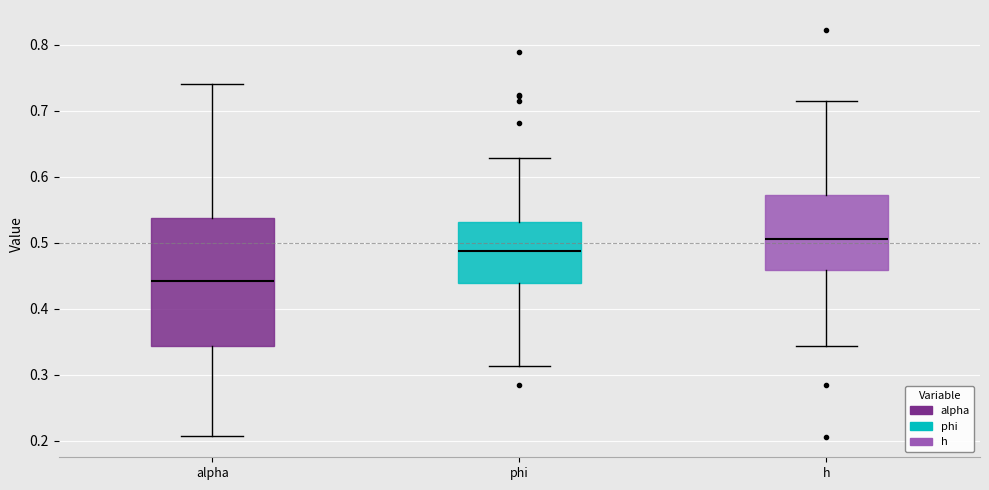

Reading left to right, transcribe this box plot: for each box, give where its median line is, the range the box spans, and where its two whiskers end, as read against the y-axis. The values are not printed on the chart, so give them approximately, as read against the axis.

alpha: median 0.44, box 0.34 to 0.54, whiskers 0.21 to 0.74
phi: median 0.49, box 0.44 to 0.53, whiskers 0.31 to 0.63
h: median 0.51, box 0.46 to 0.57, whiskers 0.34 to 0.71